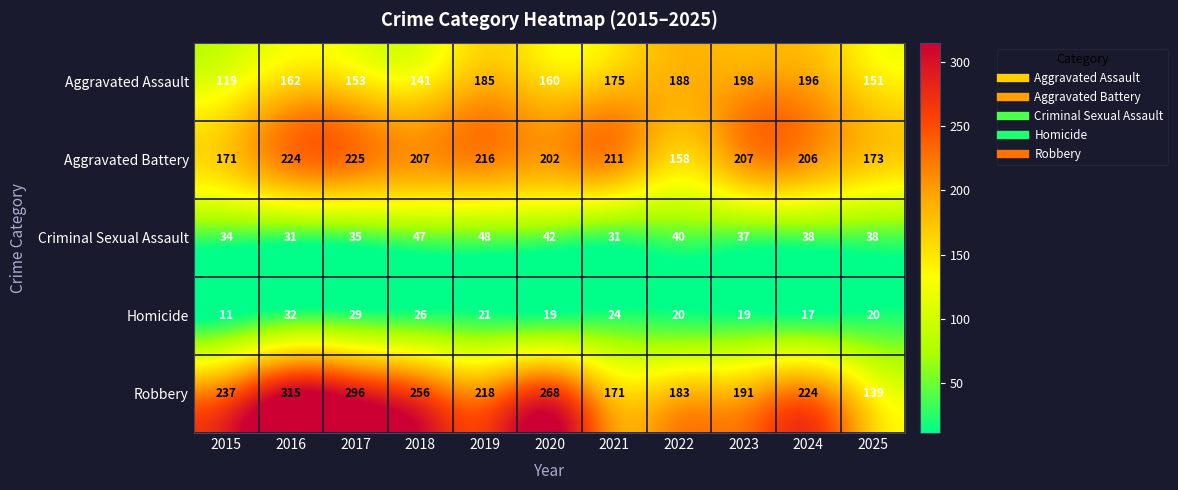

What is the smallest value displayed?

11